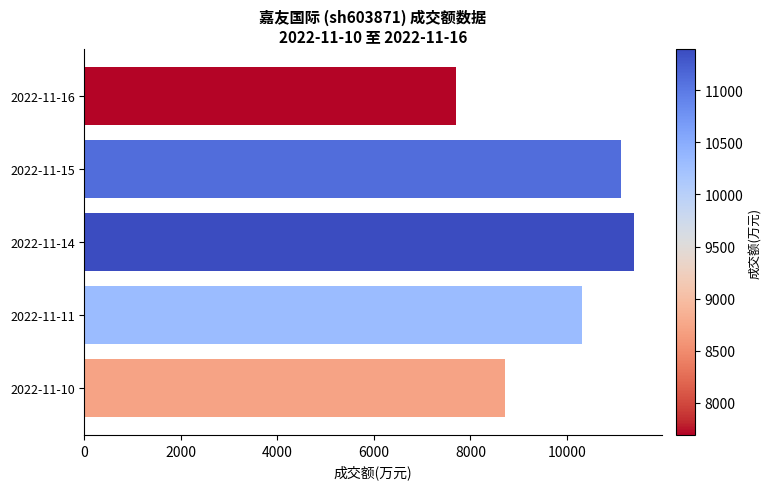

Is it true that the value at 2022-11-14 is 17266?

False